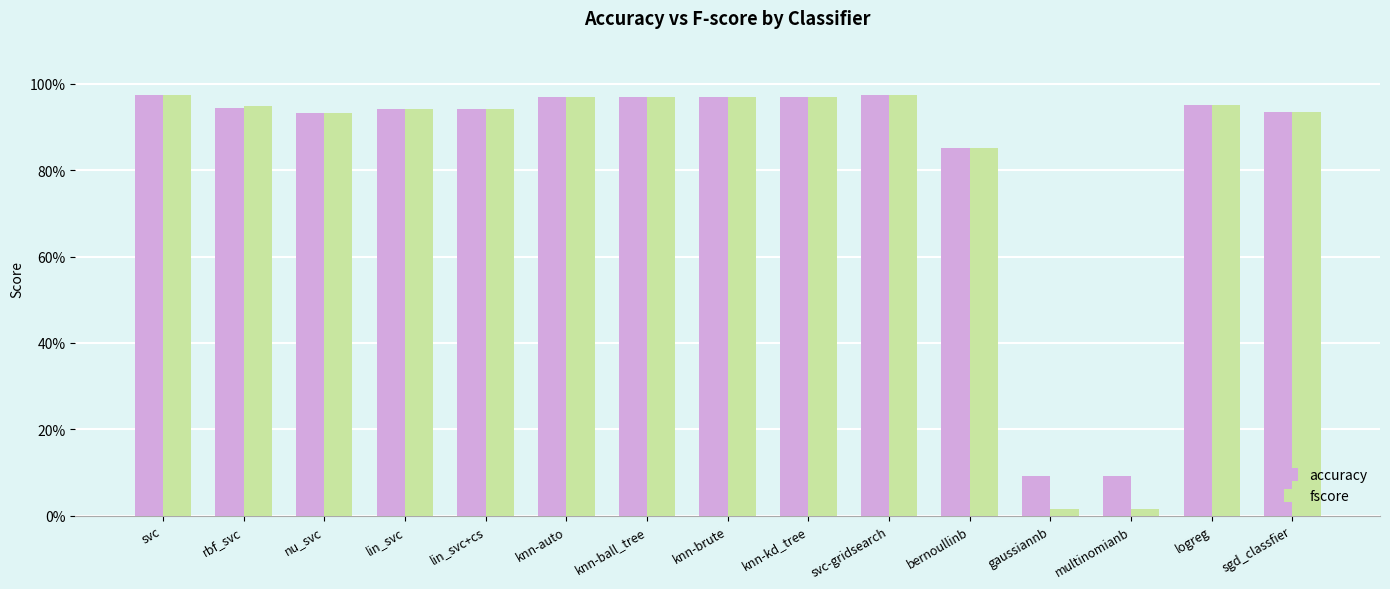

Does the chart contain any negative values?

No